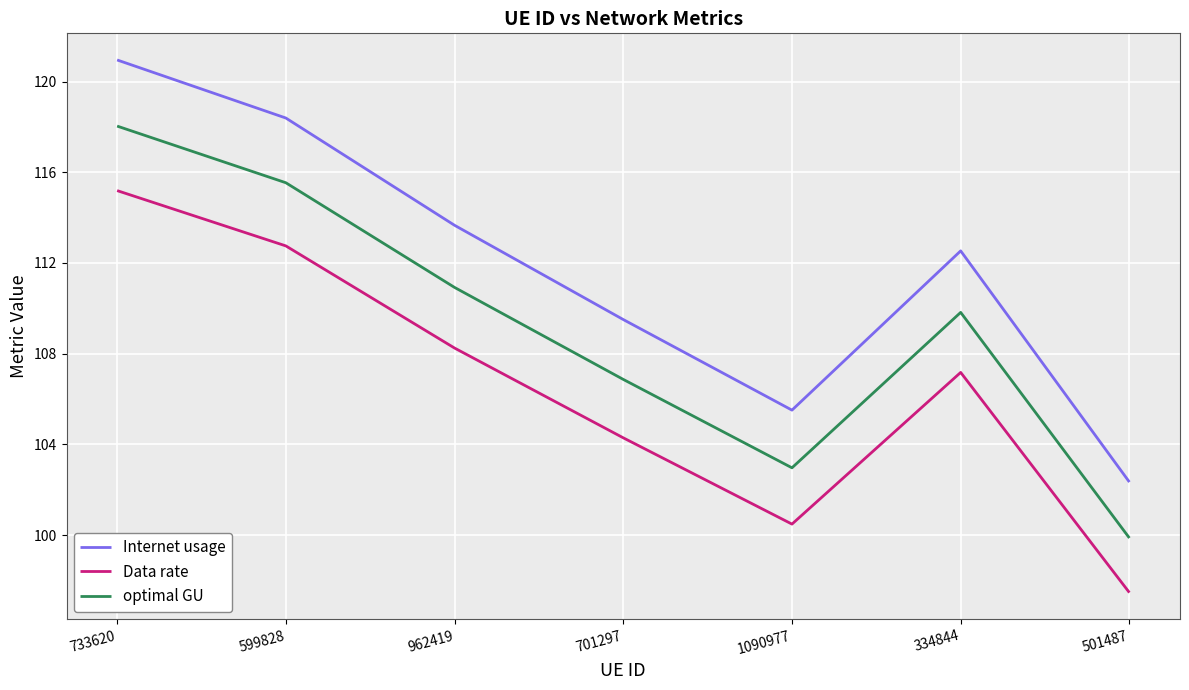

Read the optimal GU value at 599828.

115.5